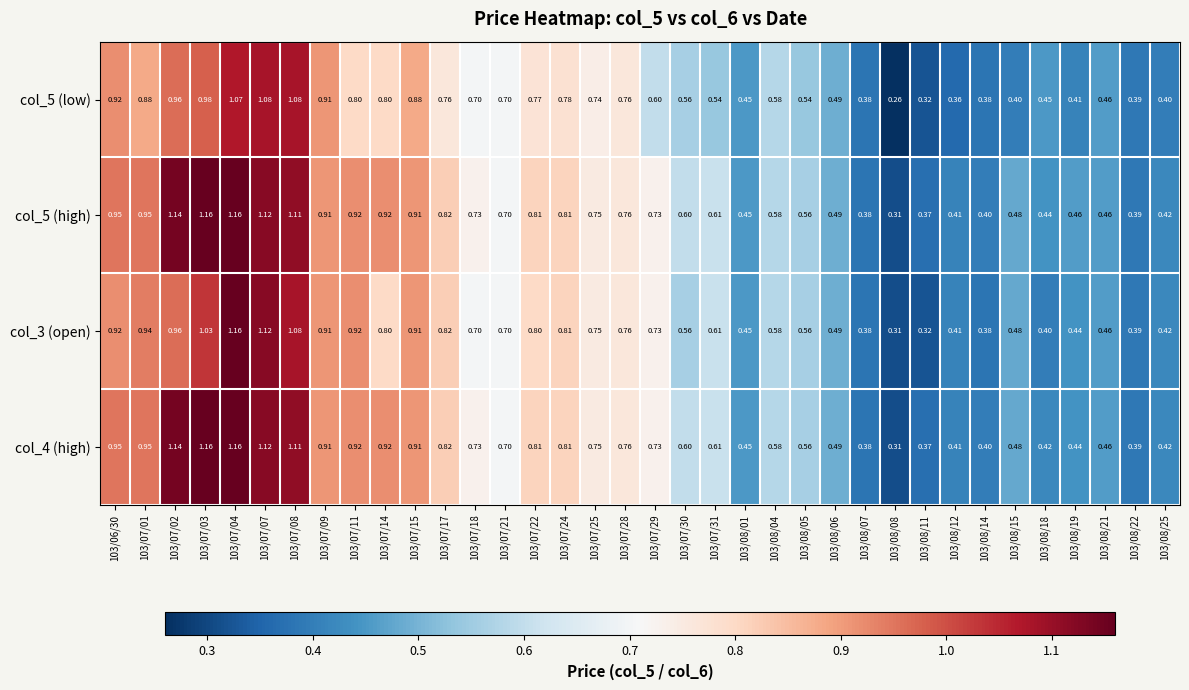

Count the number of data series in this chart.

4